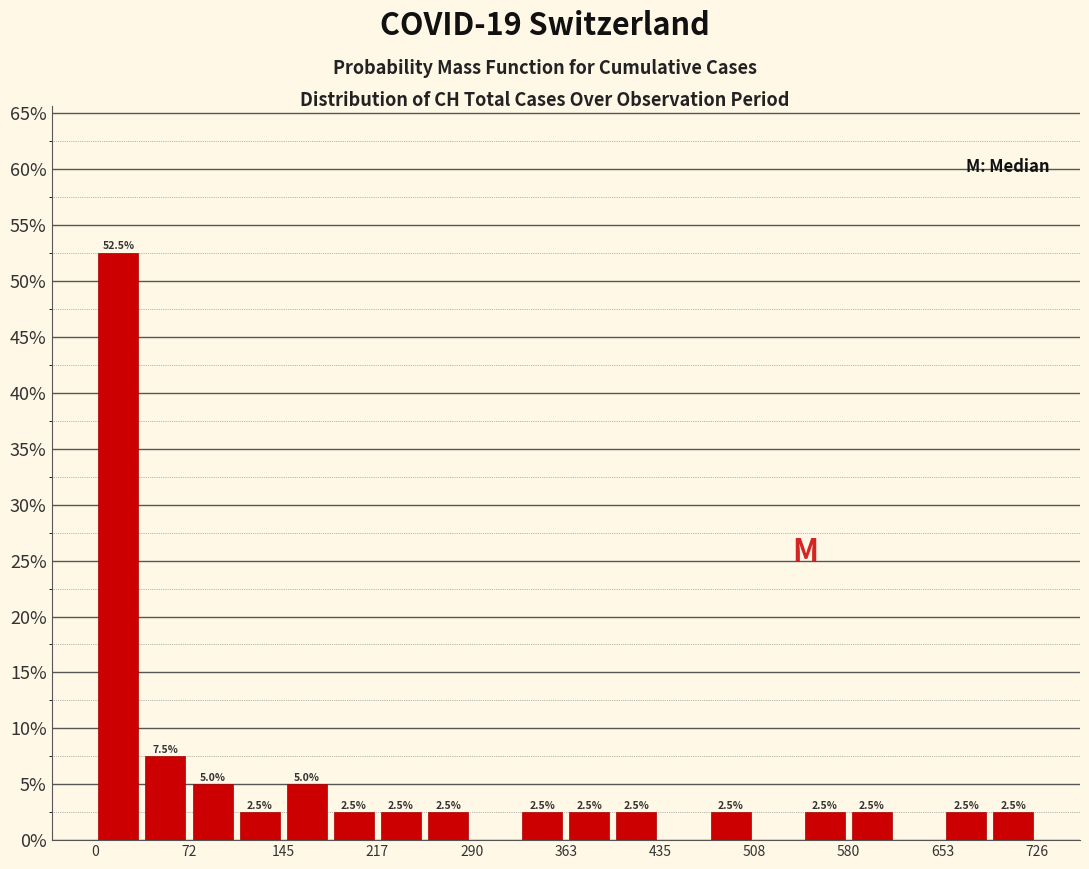

Around what value on the x-axis is the tallest bar? Give the approximate position of its centre, as read against the axis.

20